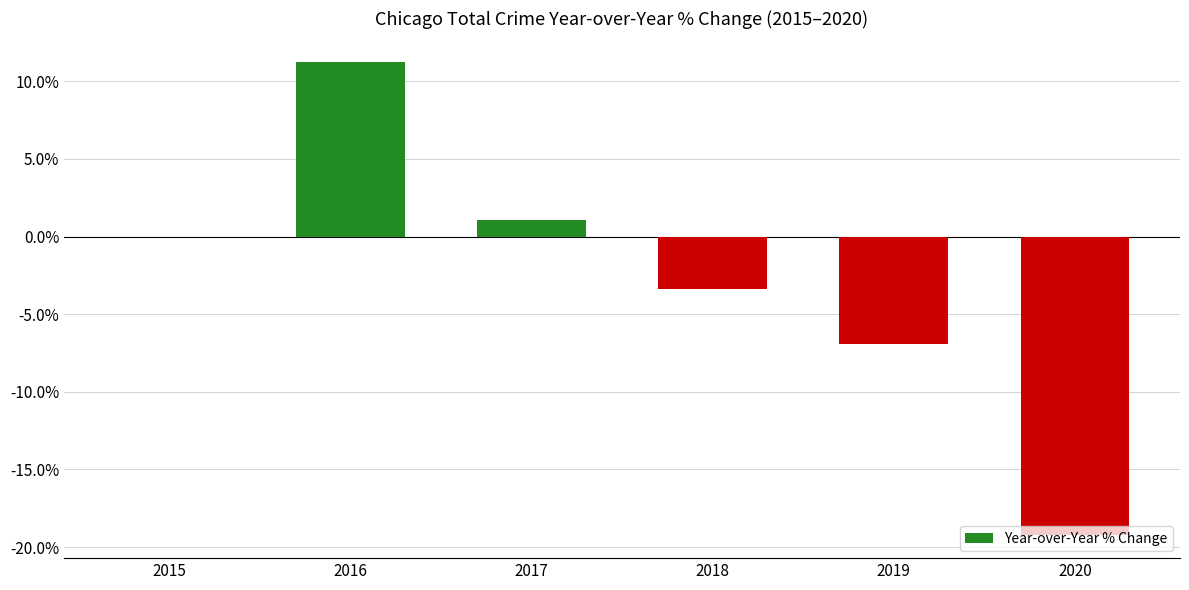

What is the sum of all values?

-17.2